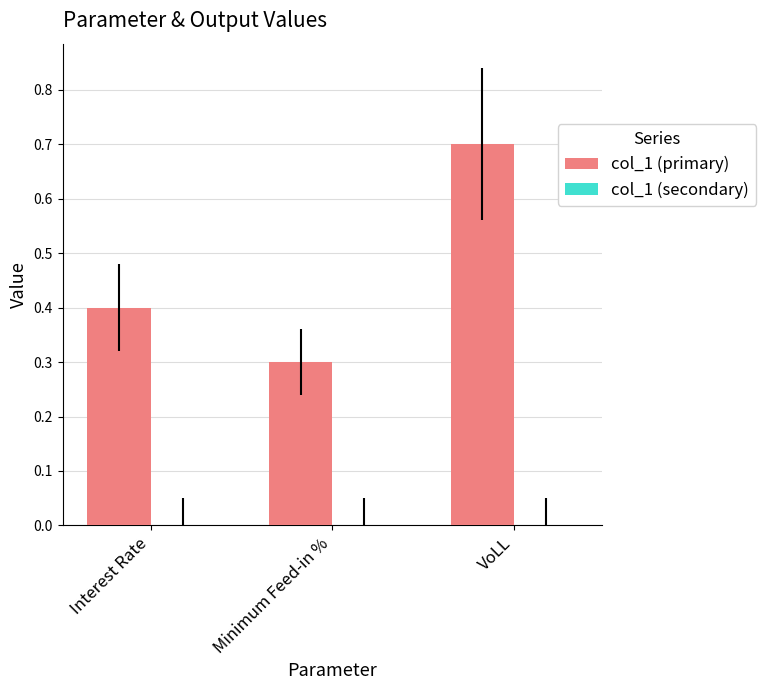

The value at Interest Rate is 0.1. True or false?

False